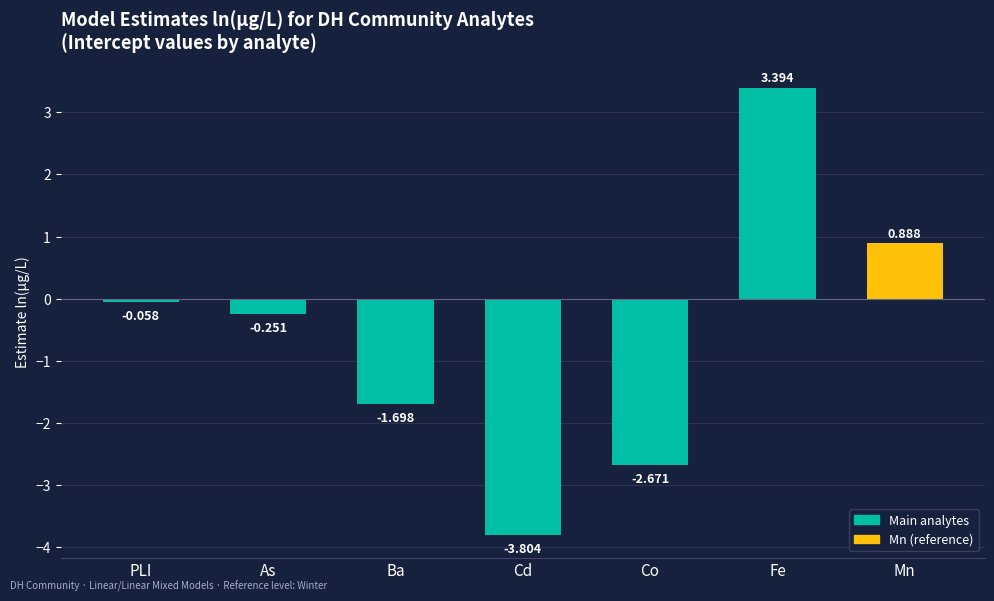

How many bars are there in total?

7